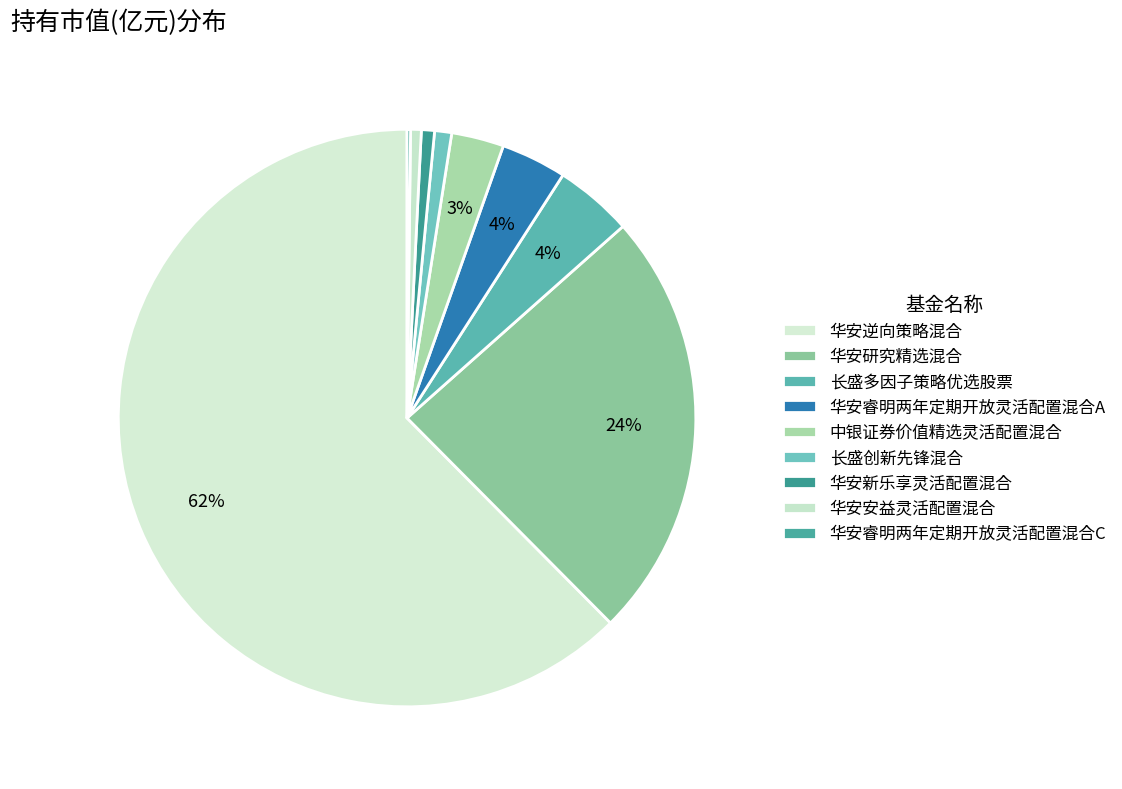

Which slice is the largest?

华安逆向策略混合